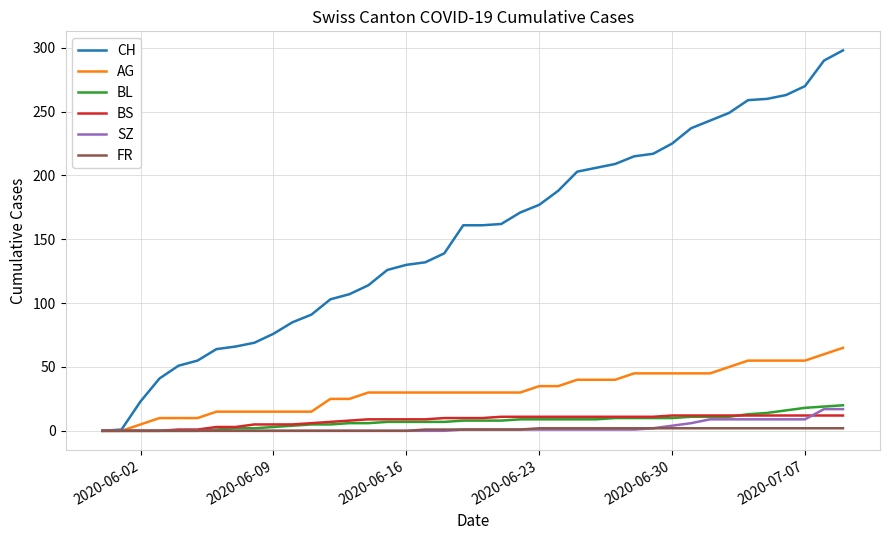

What is the maximum value shown in the chart?

298